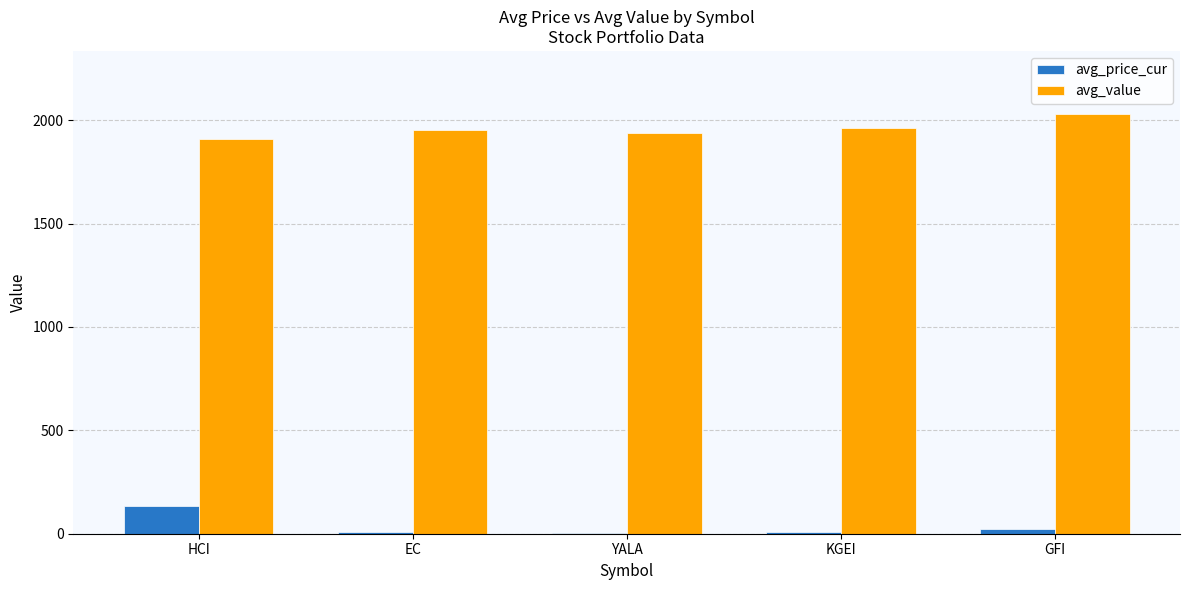

Does the chart contain stacked bars?

No